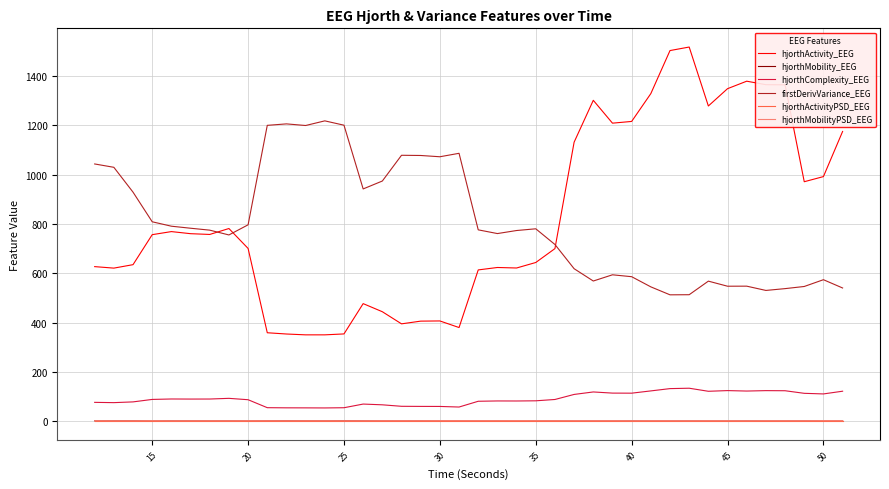

What is the maximum value for firstDerivVariance_EEG?

1218.3